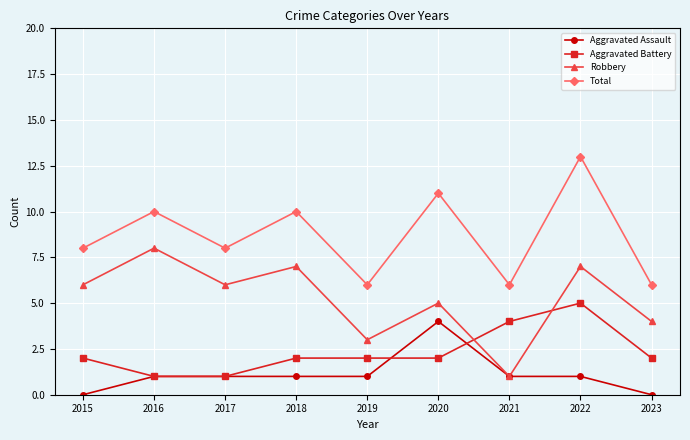

What is the difference between the highest and lowest values at 2018?

9